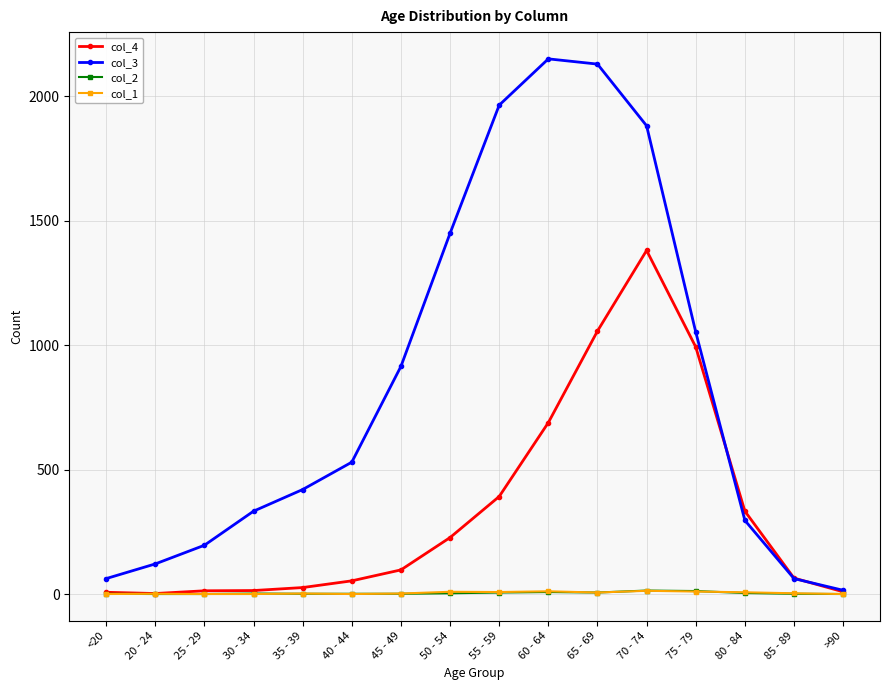

Which series has the largest total across all categories?

col_3